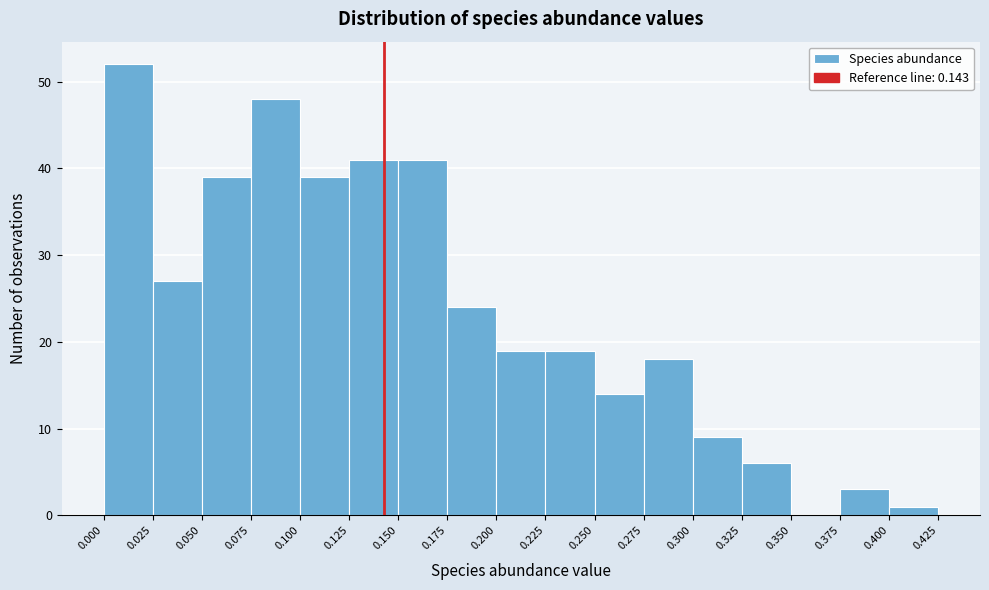

Reading left to right, list every bar in this chart as the range it spans on the x-axis followed by its height. The values are not printed on the chart, so give them approximately, as read against the axis.

0.000 to 0.025: 52
0.025 to 0.050: 27
0.050 to 0.075: 39
0.075 to 0.100: 48
0.100 to 0.125: 39
0.125 to 0.150: 41
0.150 to 0.175: 41
0.175 to 0.200: 24
0.200 to 0.225: 19
0.225 to 0.250: 19
0.250 to 0.275: 14
0.275 to 0.300: 18
0.300 to 0.325: 9
0.325 to 0.350: 6
0.350 to 0.375: 0
0.375 to 0.400: 3
0.400 to 0.425: 1